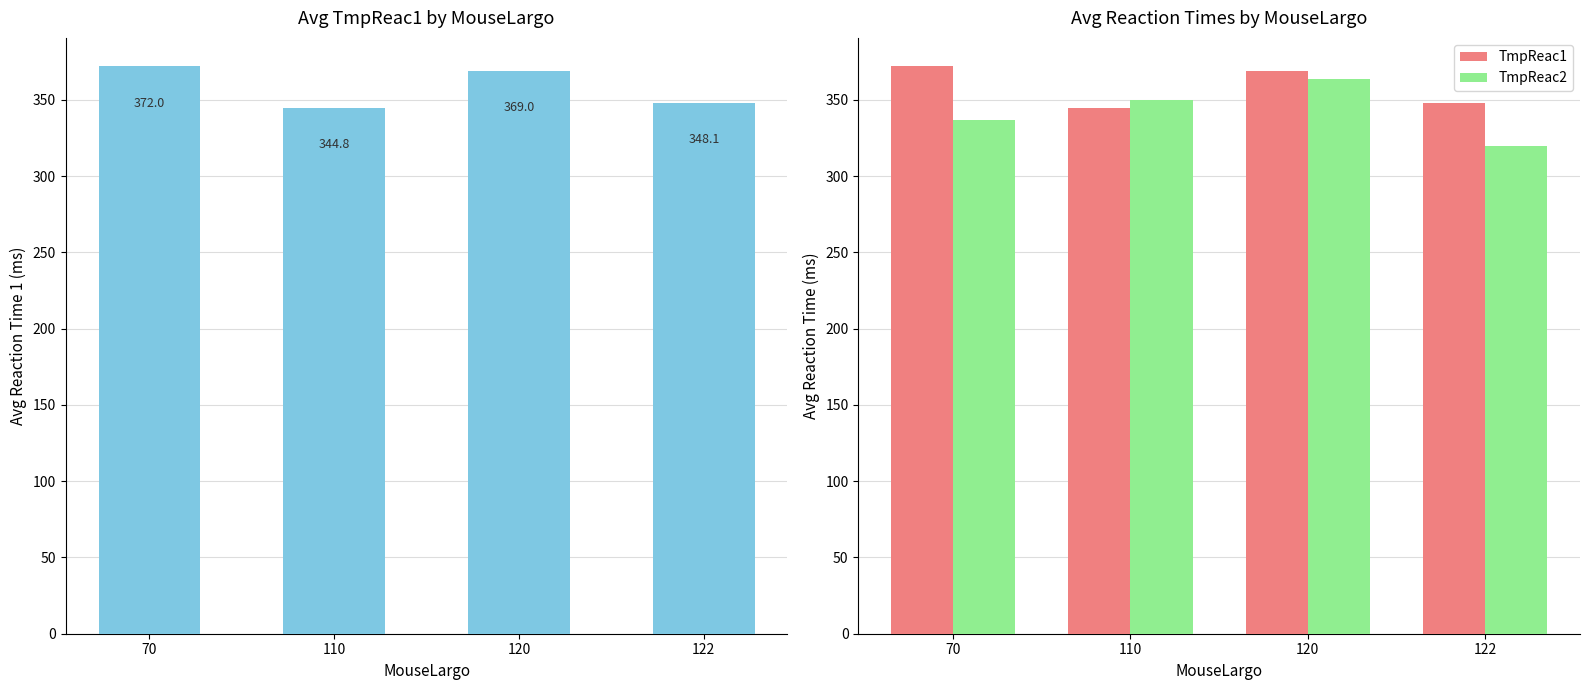

The value of TmpReac1 at 70 is 372.0. True or false?

True